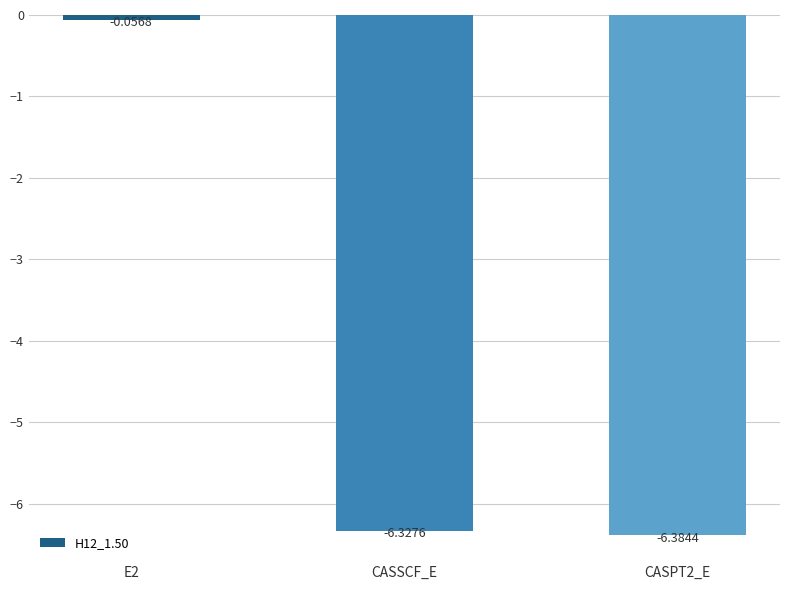

What is the average value?

-4.3